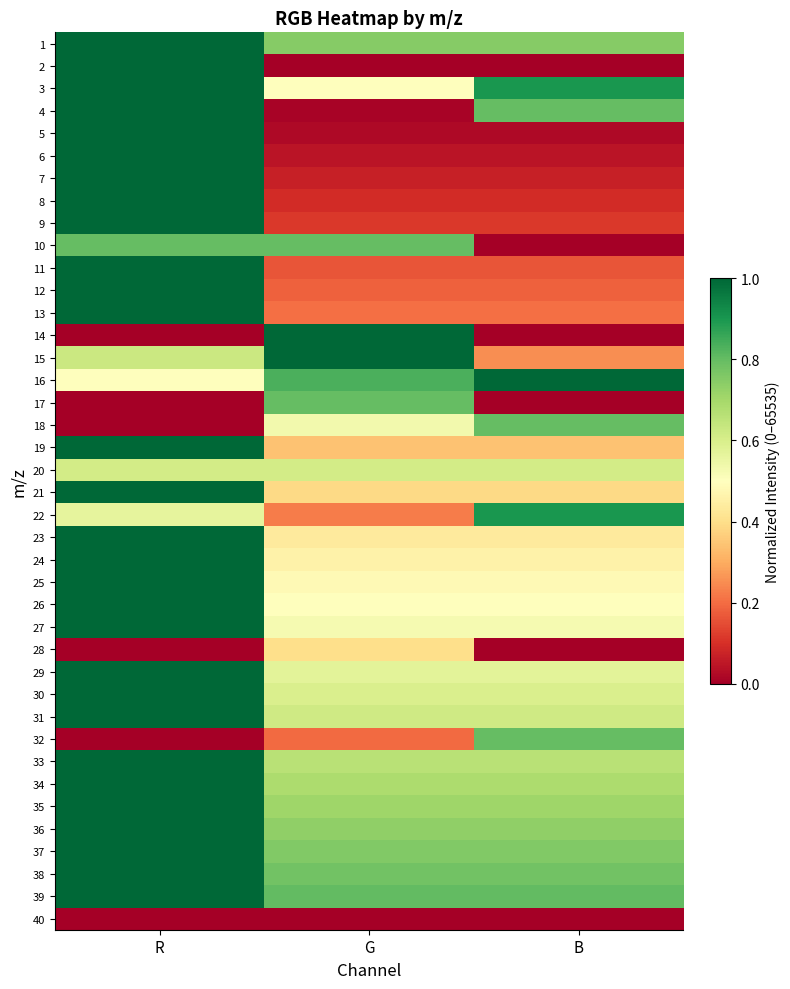

Reading left to right, transcribe all the data shown in this chart.

1: R=1.0	G=0.7	B=0.7
2: R=1.0	G=0.0	B=0.0
3: R=1.0	G=0.5	B=0.9
4: R=1.0	G=0.0	B=0.8
5: R=1.0	G=0.0	B=0.0
6: R=1.0	G=0.0	B=0.0
7: R=1.0	G=0.1	B=0.1
8: R=1.0	G=0.1	B=0.1
9: R=1.0	G=0.1	B=0.1
10: R=0.8	G=0.8	B=0.0
11: R=1.0	G=0.2	B=0.2
12: R=1.0	G=0.2	B=0.2
13: R=1.0	G=0.2	B=0.2
14: R=0.0	G=1.0	B=0.0
15: R=0.6	G=1.0	B=0.3
16: R=0.5	G=0.8	B=1.0
17: R=0.0	G=0.8	B=0.0
18: R=0.0	G=0.5	B=0.8
19: R=1.0	G=0.3	B=0.3
20: R=0.6	G=0.6	B=0.6
21: R=1.0	G=0.4	B=0.4
22: R=0.6	G=0.2	B=0.9
23: R=1.0	G=0.4	B=0.4
24: R=1.0	G=0.5	B=0.5
25: R=1.0	G=0.5	B=0.5
26: R=1.0	G=0.5	B=0.5
27: R=1.0	G=0.5	B=0.5
28: R=0.0	G=0.4	B=0.0
29: R=1.0	G=0.6	B=0.6
30: R=1.0	G=0.6	B=0.6
31: R=1.0	G=0.6	B=0.6
32: R=0.0	G=0.2	B=0.8
33: R=1.0	G=0.7	B=0.7
34: R=1.0	G=0.7	B=0.7
35: R=1.0	G=0.7	B=0.7
36: R=1.0	G=0.7	B=0.7
37: R=1.0	G=0.8	B=0.8
38: R=1.0	G=0.8	B=0.8
39: R=1.0	G=0.8	B=0.8
40: R=0.0	G=0.0	B=0.0